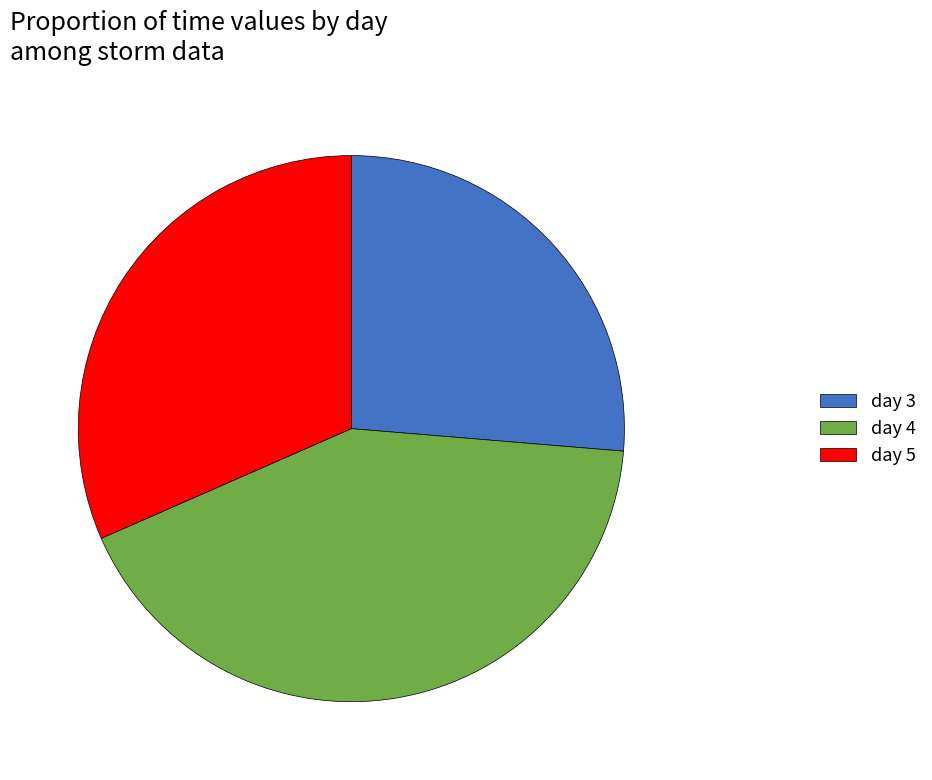

Between day 5 and day 4, which is larger?

day 4